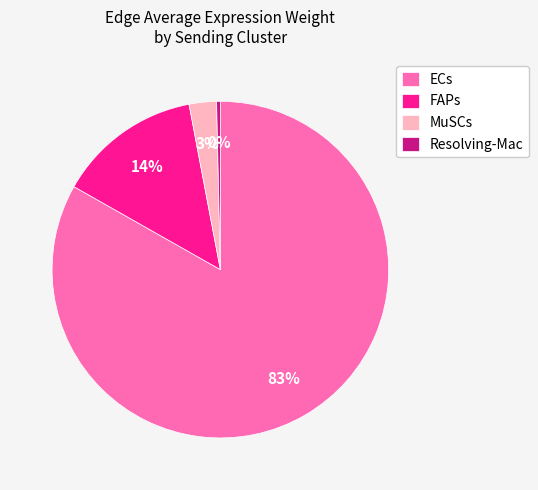

Does any single category account for the majority?

Yes